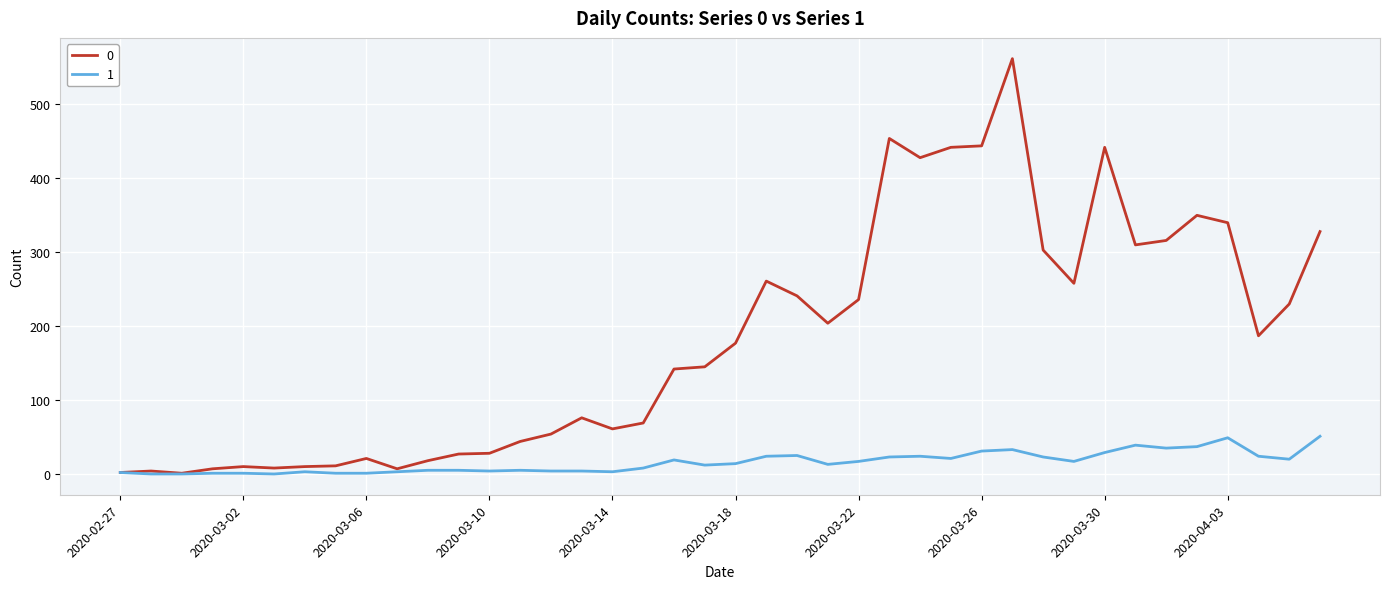

Rank the series by their average value, from lowest to highest.

1, 0